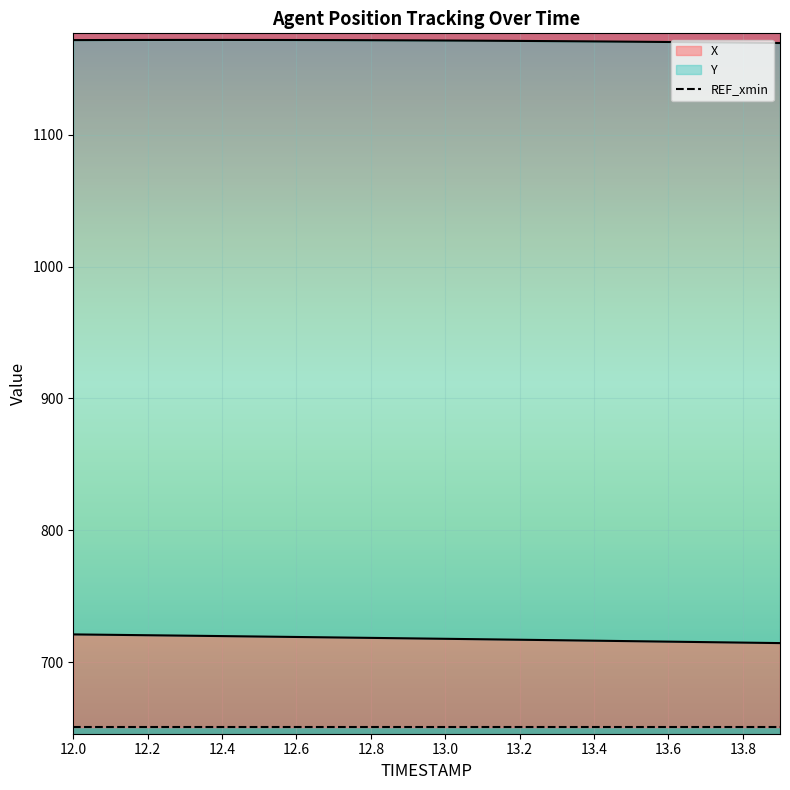

What is the sum of the Y values at 12.8 and 13.2?

2342.7